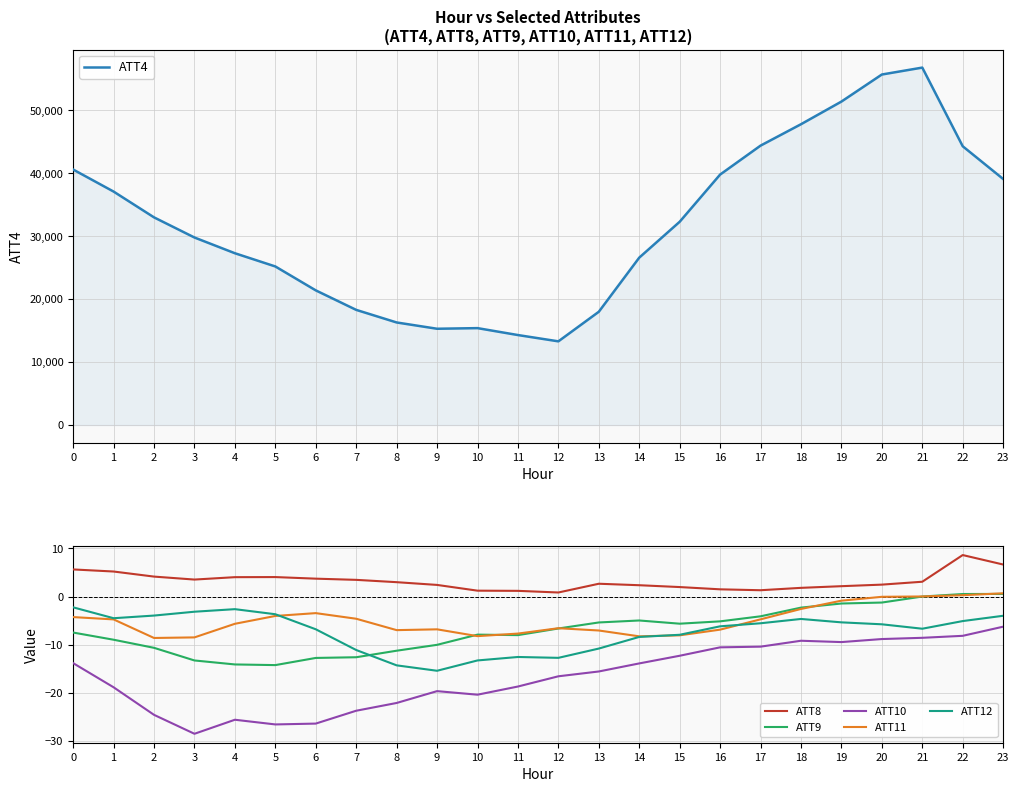

The value of ATT4 at 12 is 13300.0. True or false?

True